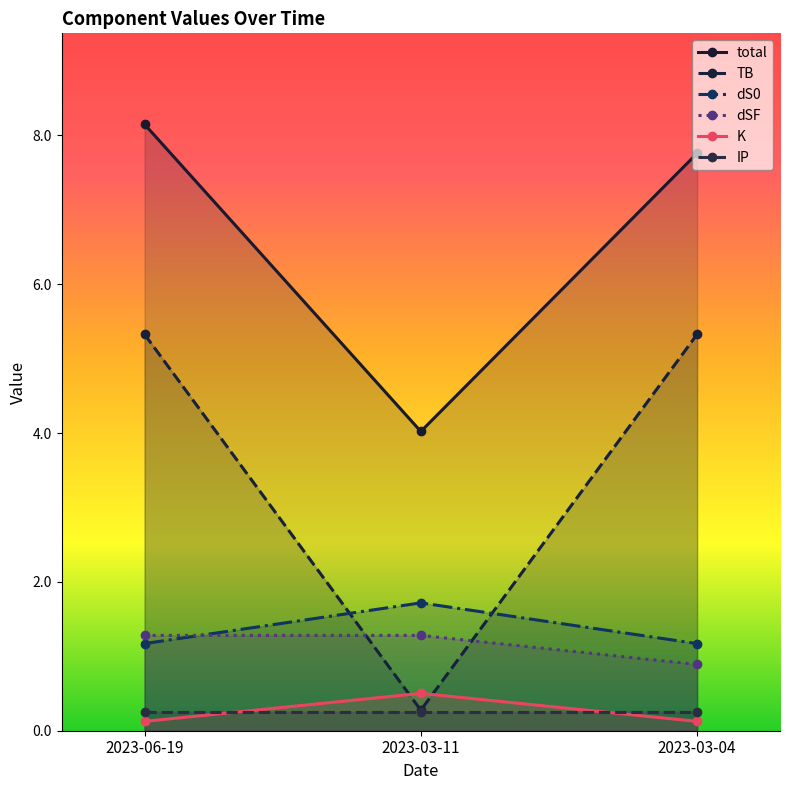

Reading right to left, transcribe all the data shown in this chart.

total: 7.8	4.0	8.1
TB: 5.3	0.3	5.3
dS0: 1.2	1.7	1.2
dSF: 0.9	1.3	1.3
K: 0.1	0.5	0.1
IP: 0.2	0.2	0.2